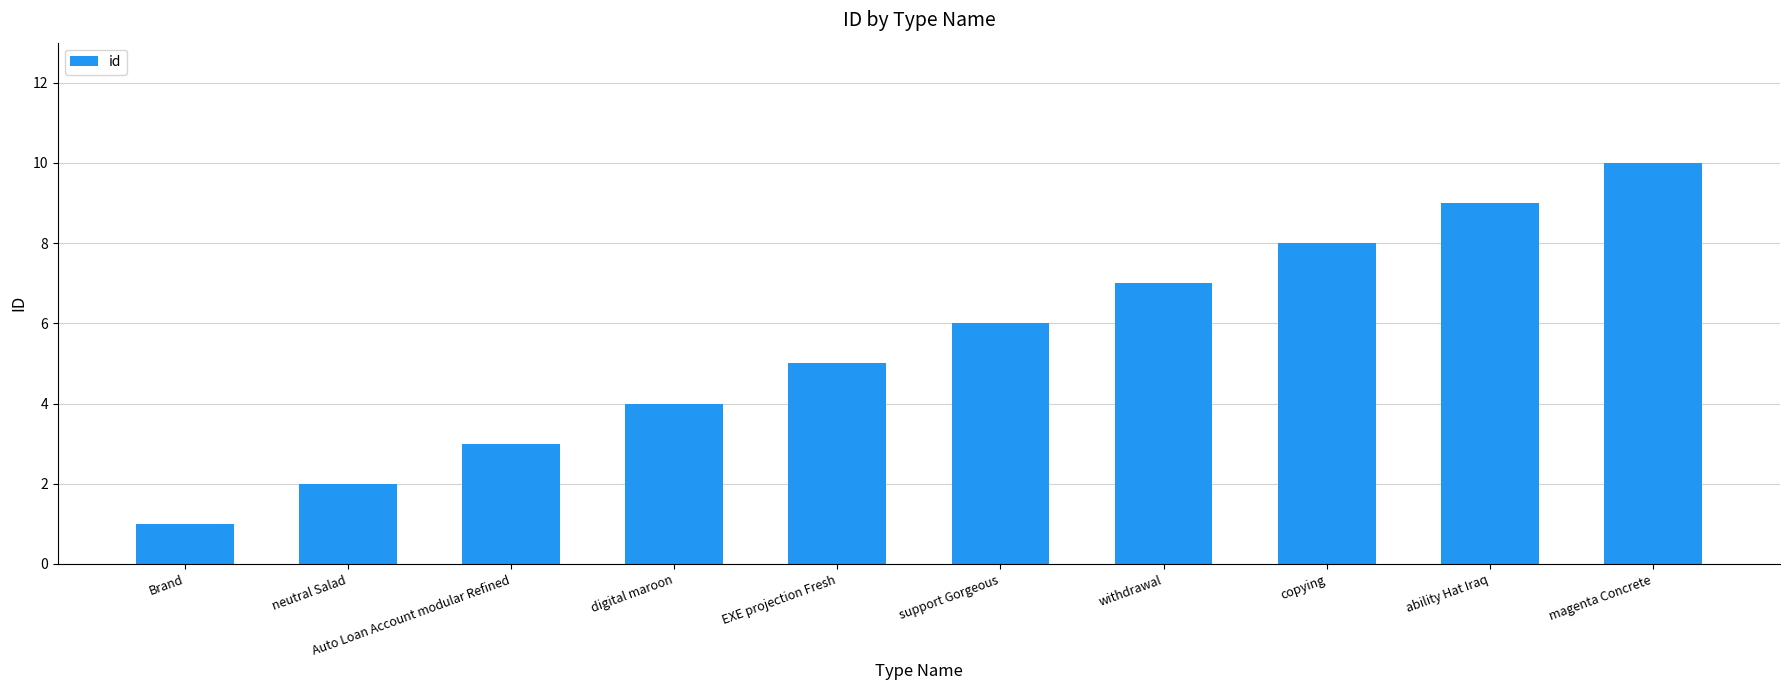

Rank the categories by value from highest to lowest.

magenta Concrete, ability Hat Iraq, copying, withdrawal, support Gorgeous, EXE projection Fresh, digital maroon, Auto Loan Account modular Refined, neutral Salad, Brand